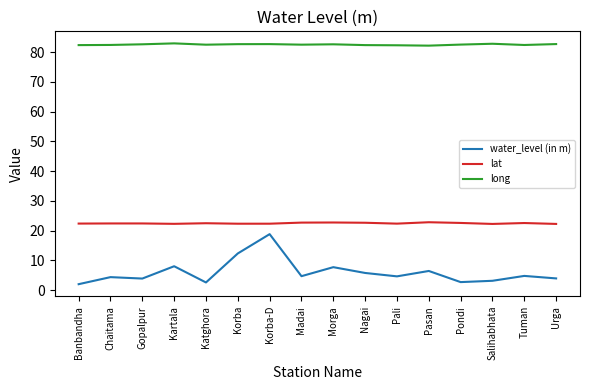

Does the chart display data point markers on the line(s)?

No